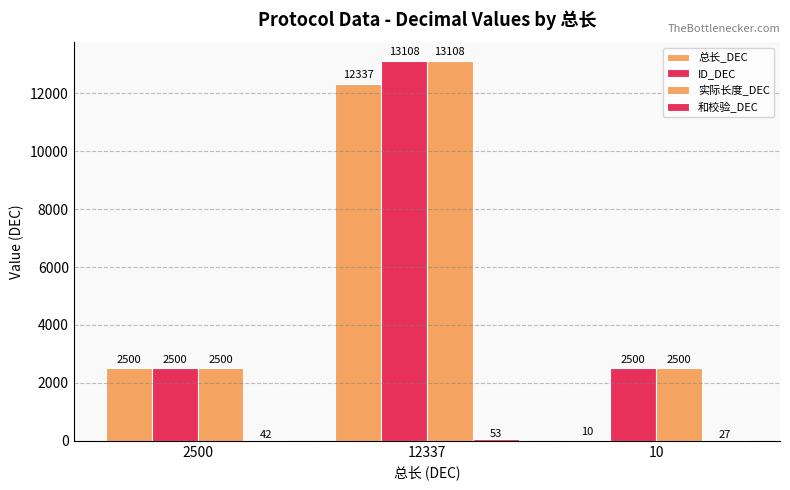

What is the sum of all 实际长度_DEC values?

18108